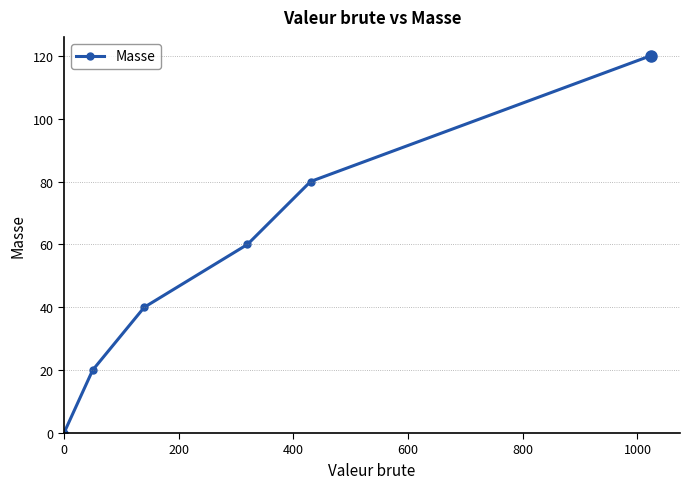

Reading right to left, extract all data points from this chart.

120	80	60	40	20	0